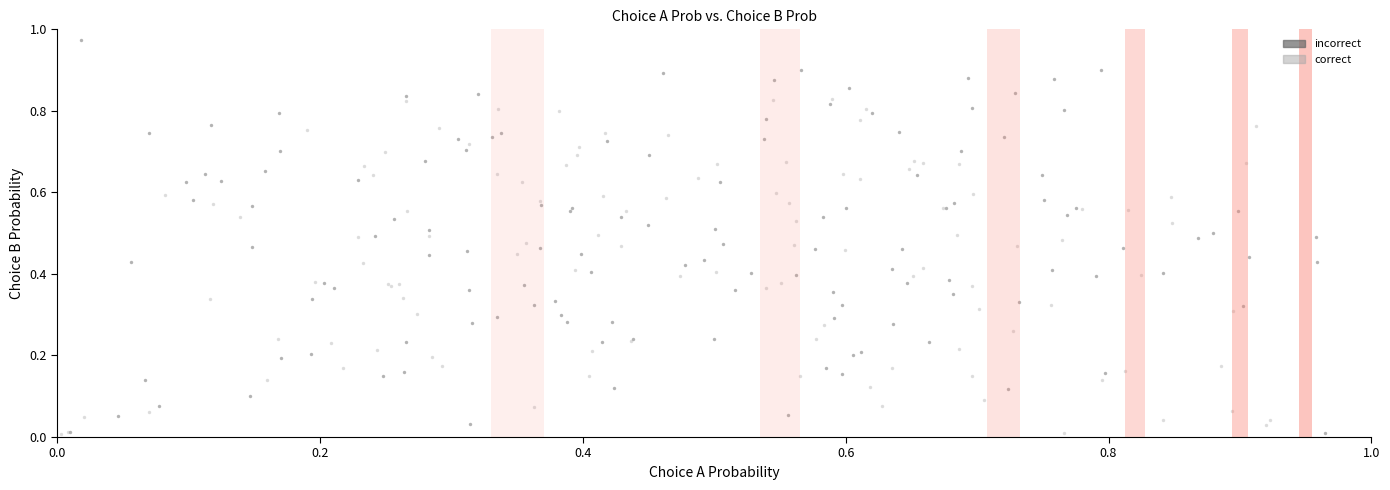

Which series reaches the maximum Y coordinate?

incorrect